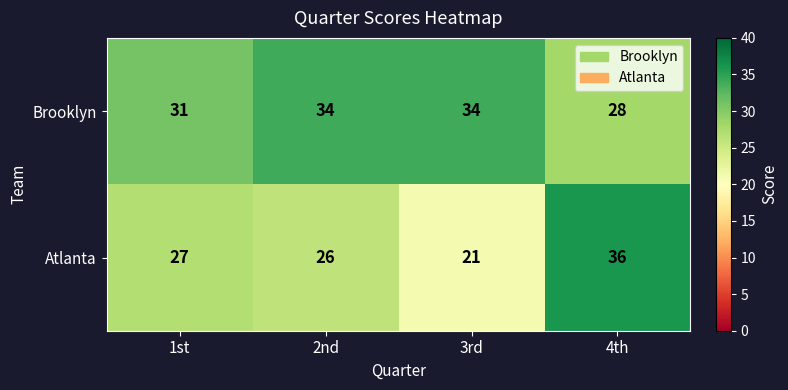

Which series has the widest spread of values?

Atlanta